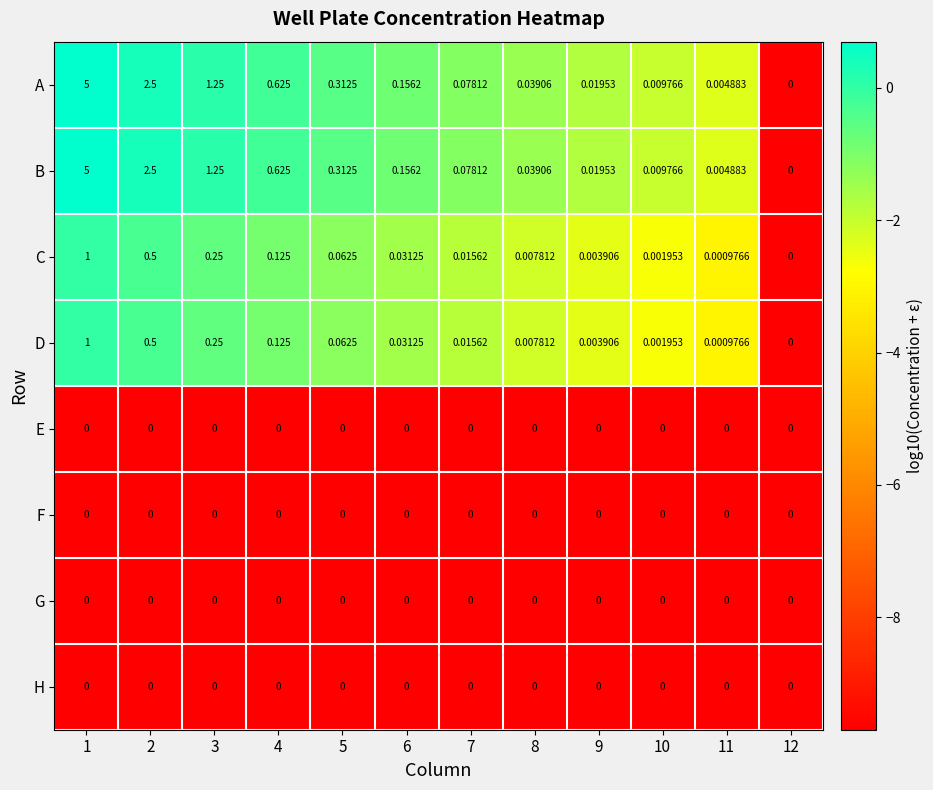

What is the maximum value shown in the chart?

5.0